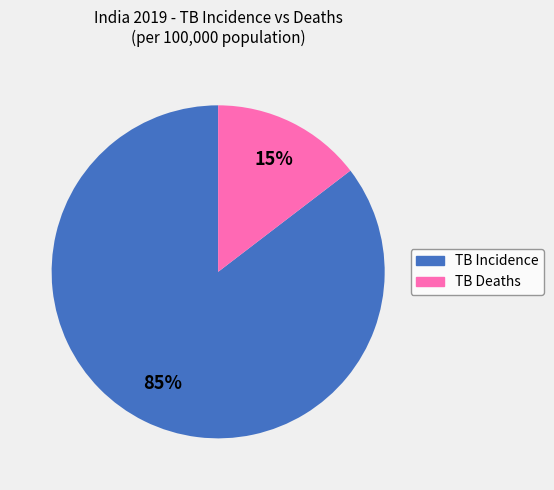

Do TB Deaths and TB Incidence together represent more than half of the pie?

Yes